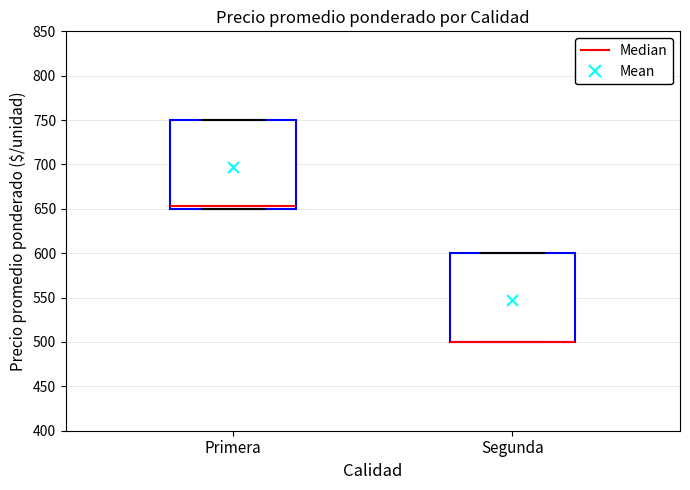

Reading left to right, read every box against the y-axis: the position of its median line, the range the box covers, and the ends of its whiskers. The values are not printed on the chart, so give them approximately, as read against the axis.

Primera: median 655, box 650 to 750, whiskers 650 to 750
Segunda: median 500 (drawn on the box's lower edge), box 500 to 600, whiskers 500 to 600